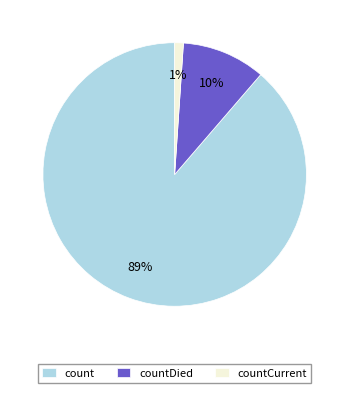

To the nearest percent, what is the difference between the countCurrent and countDied slice percentages?

9%